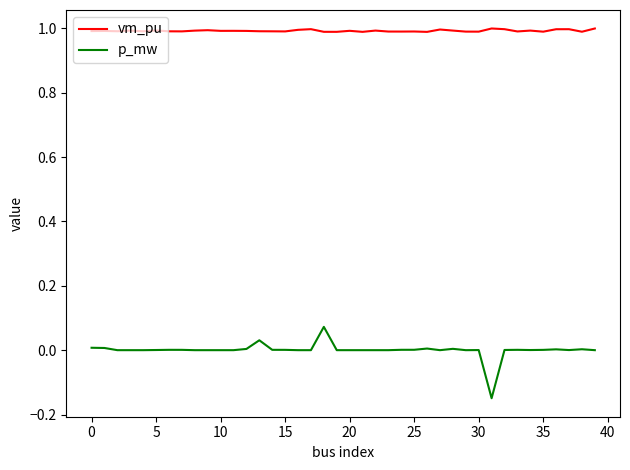

Count the number of data series in this chart.

2